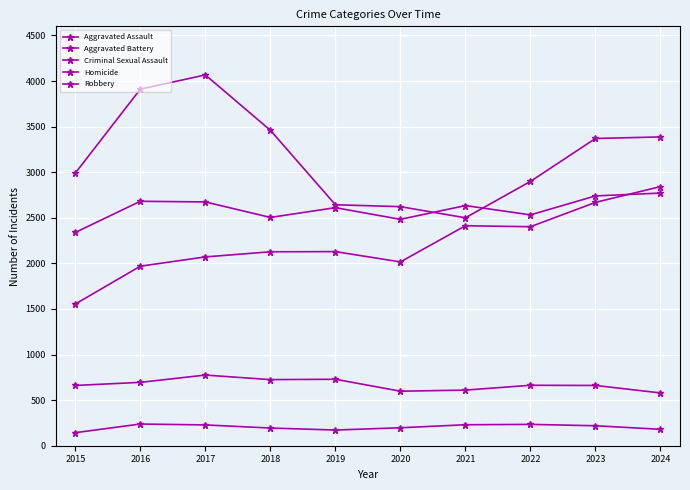

Which category has the lowest value across all series?

2015